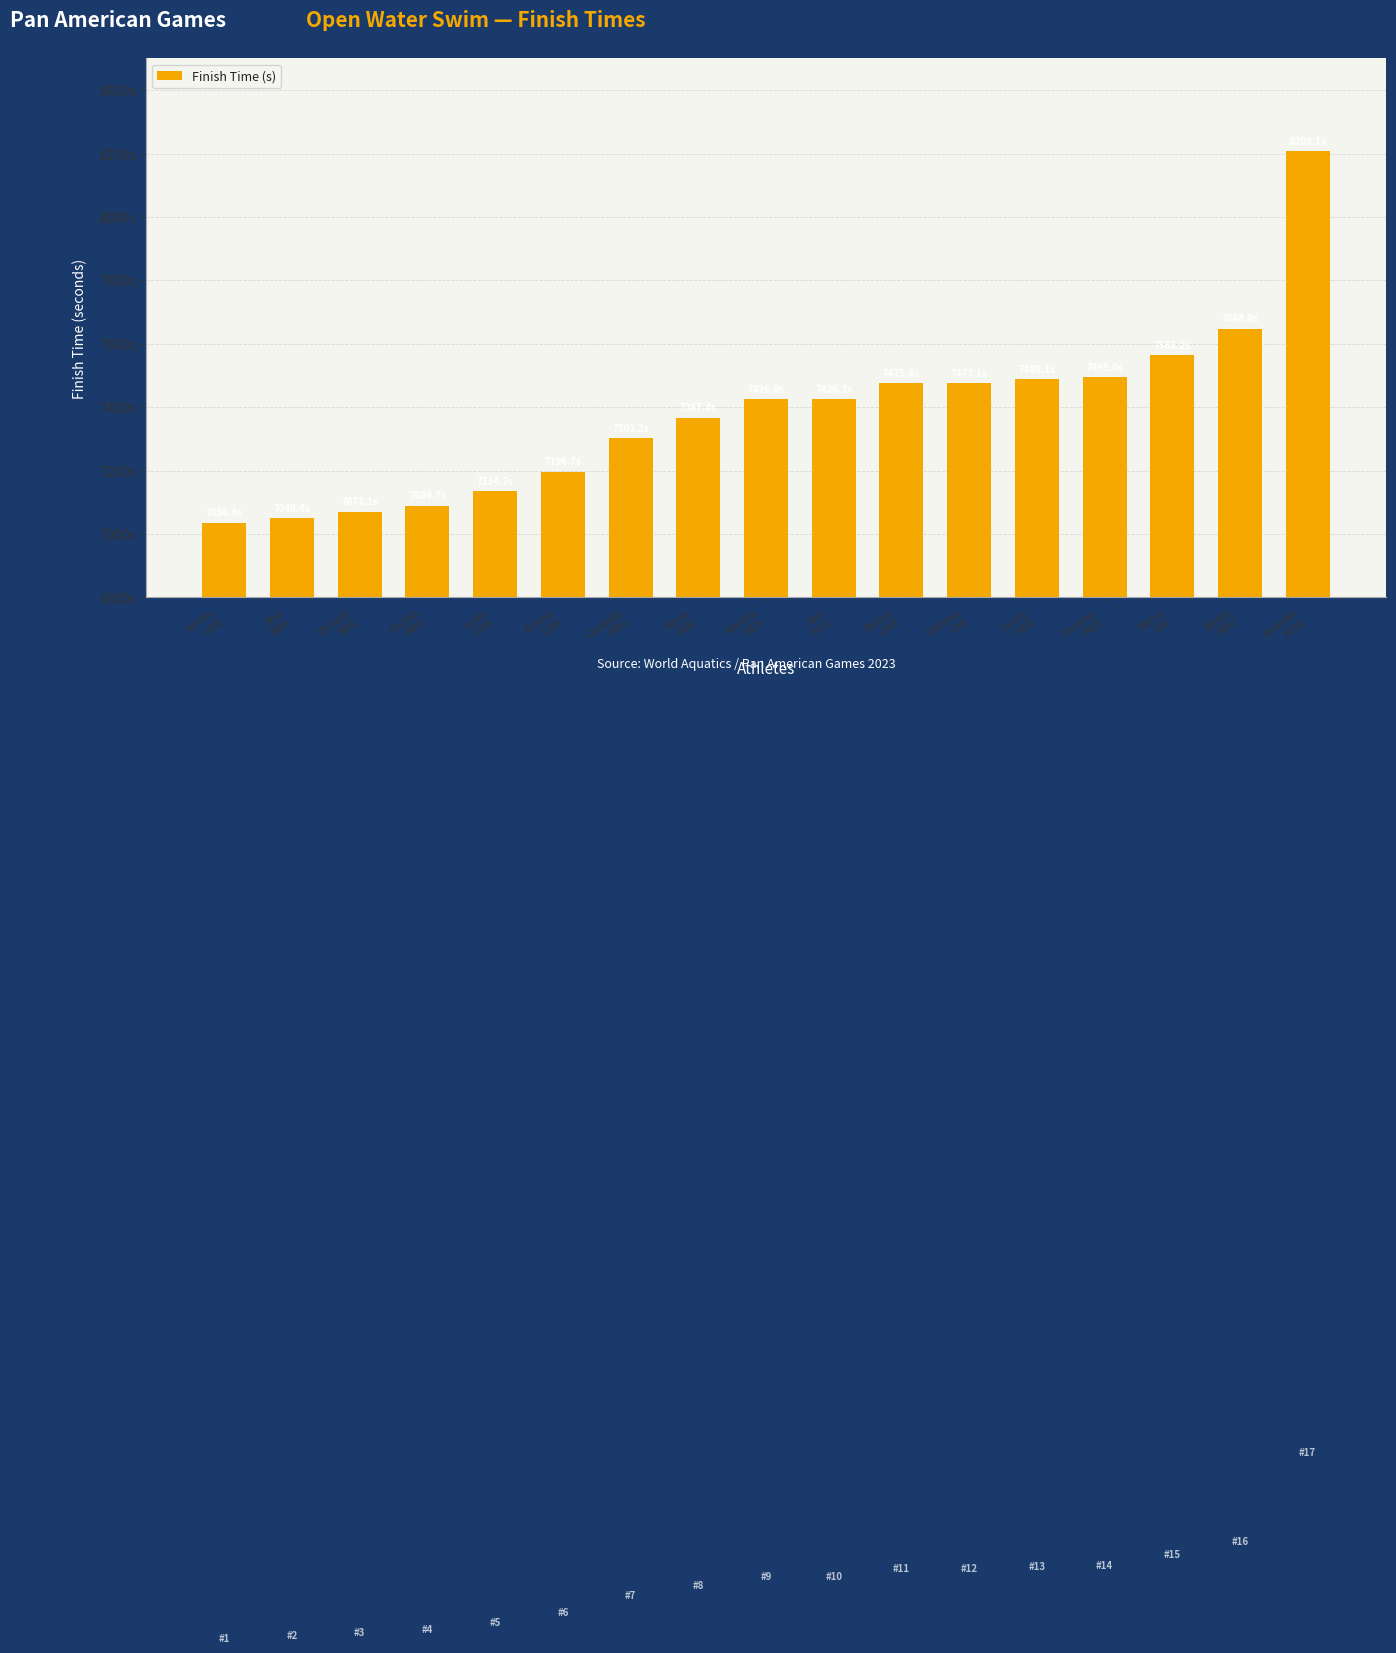

Reading left to right, list all the values displayed in this chart.

Ashley
USA=7036.4	Ana
BRA=7049.4	Viviane
BRA=7071.1	Cecilia
ARG=7089.7	Leah
USA=7134.7	Emma
CAN=7196.7	Candela
ARG=7303.3	Maria
PER=7367.4	Martha
MEX=7426.0	Ana
ECU=7426.3	Bailey
CAN=7475.8	Mahina
CHI=7477.1	Fanny
PER=7488.1	Paulina
MEX=7495.0	Maria
EAI=7563.2	Britta
ARU=7648.0	Jennifer
HON=8208.1